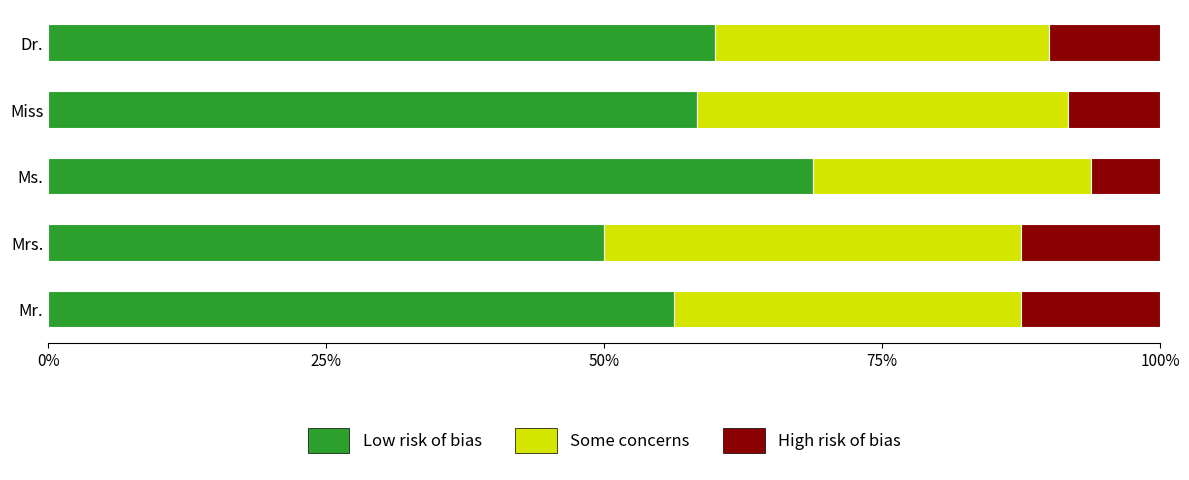

What is the lowest value of the Low risk of bias series?

50.0